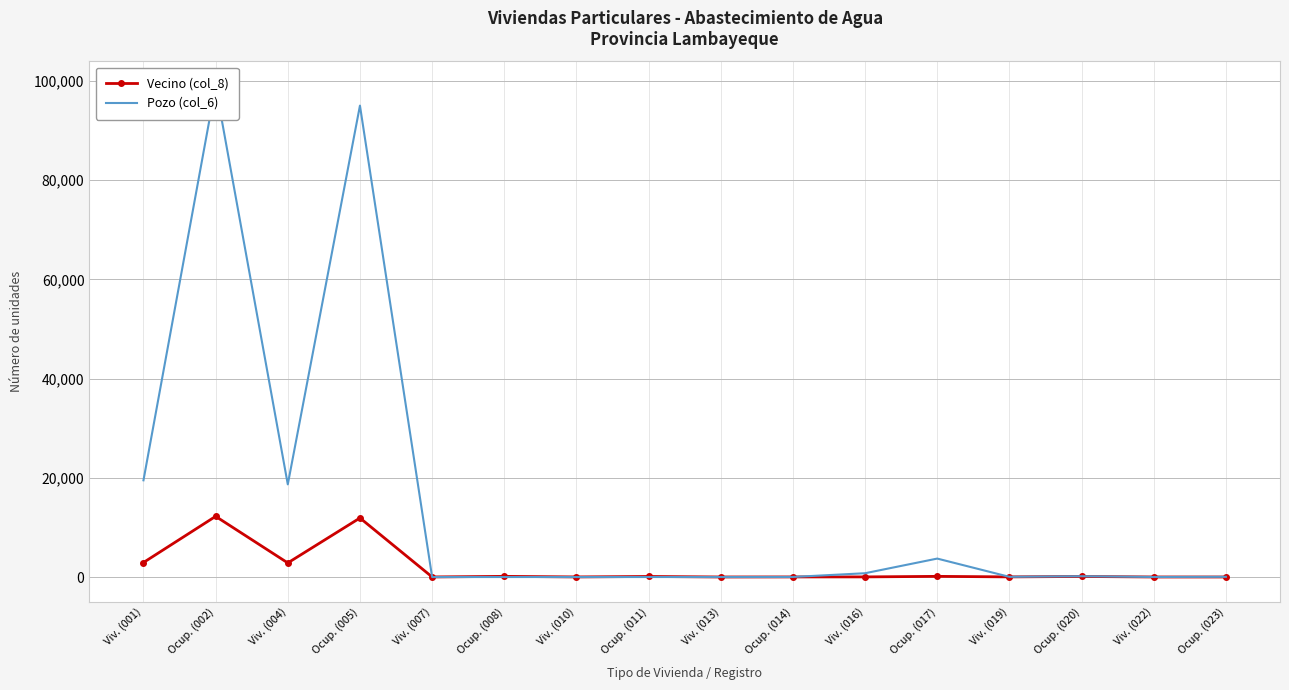

What is the label of the 2nd point from the left?

Ocup. (002)